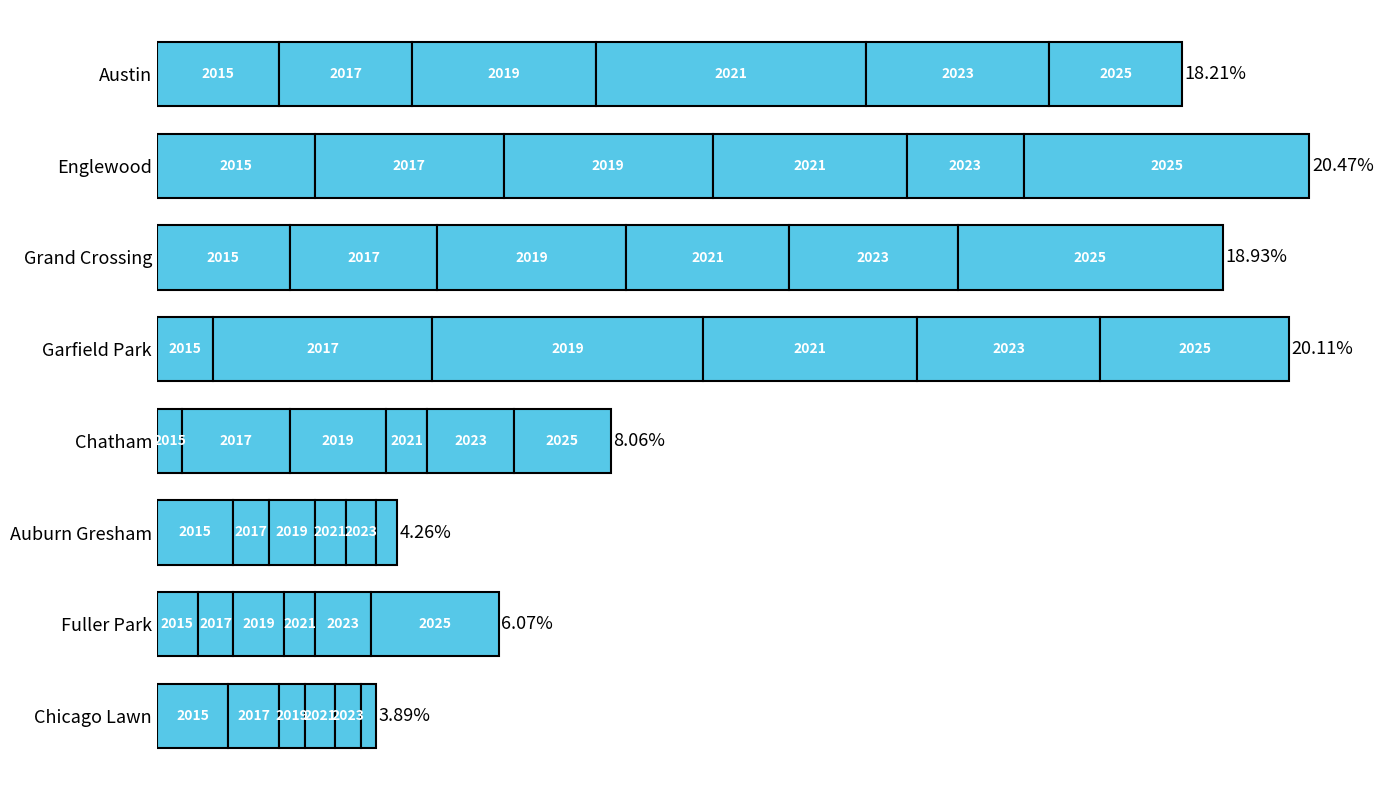

Which series has the largest total across all categories?

2025